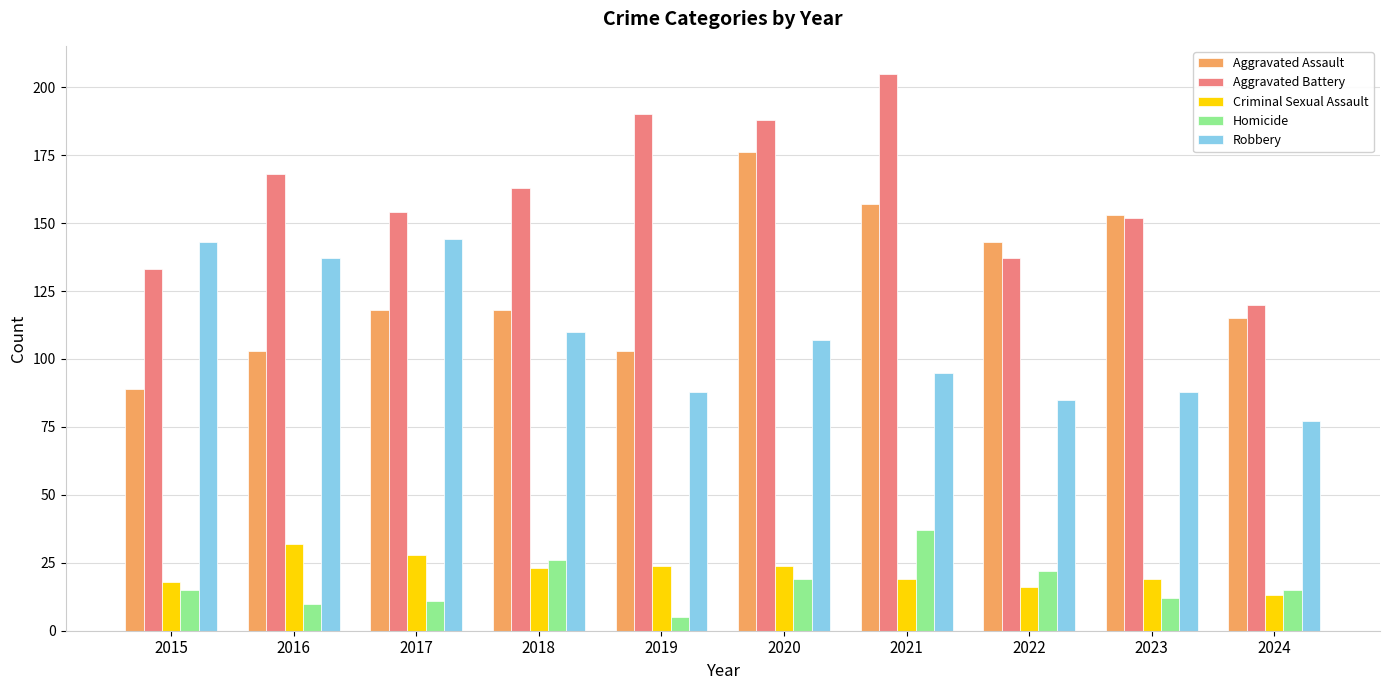

At how many categories does at least one series exceed 5?

10